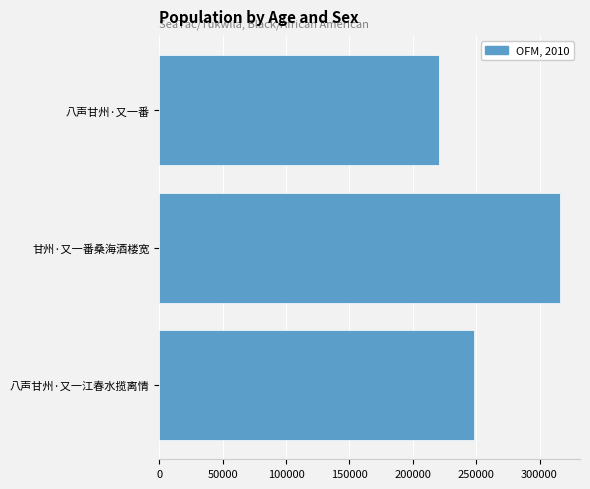

Count the number of categories in the chart.

3